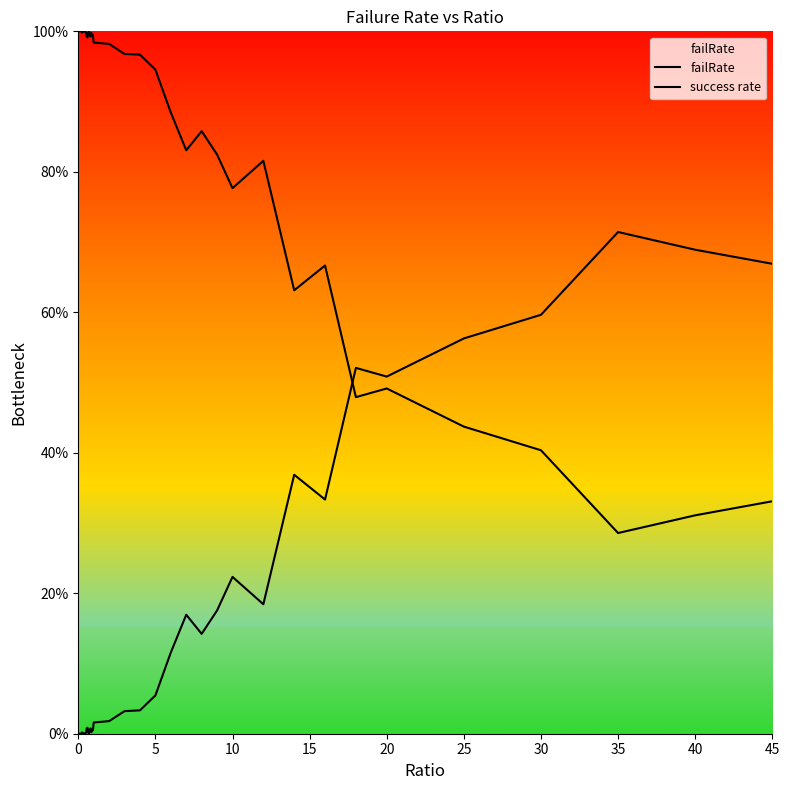

Does the chart display data point markers on the line(s)?

No